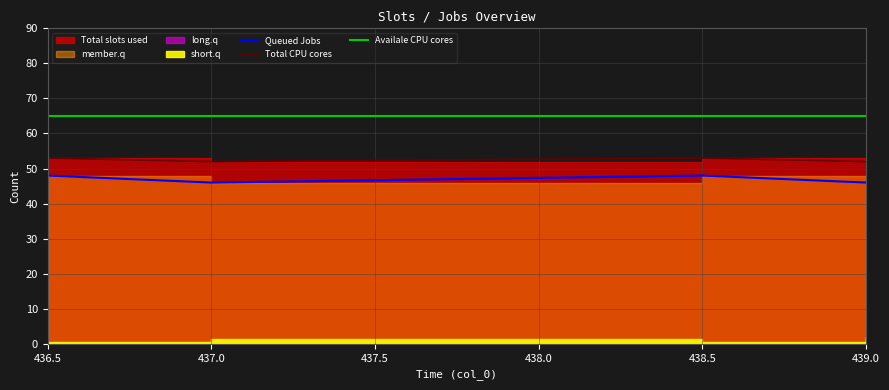

At how many categories does at least one series exceed 53?

4